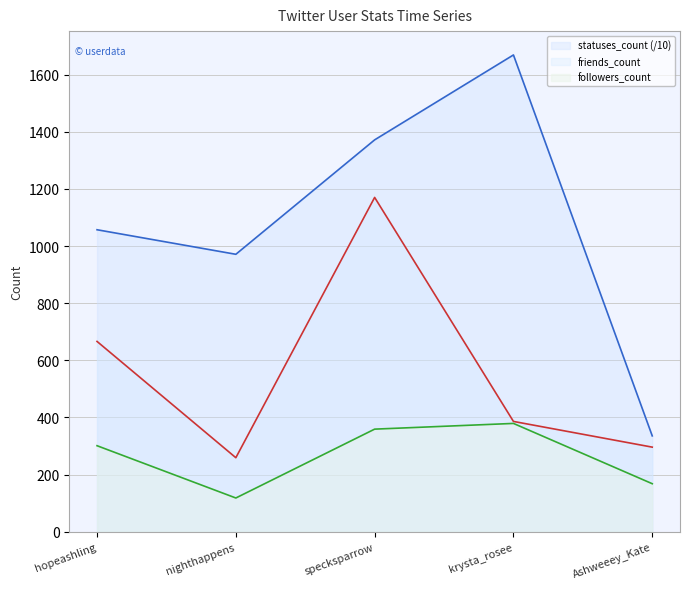

What is the spread (max minus min) of values at nighthappens?

853.0